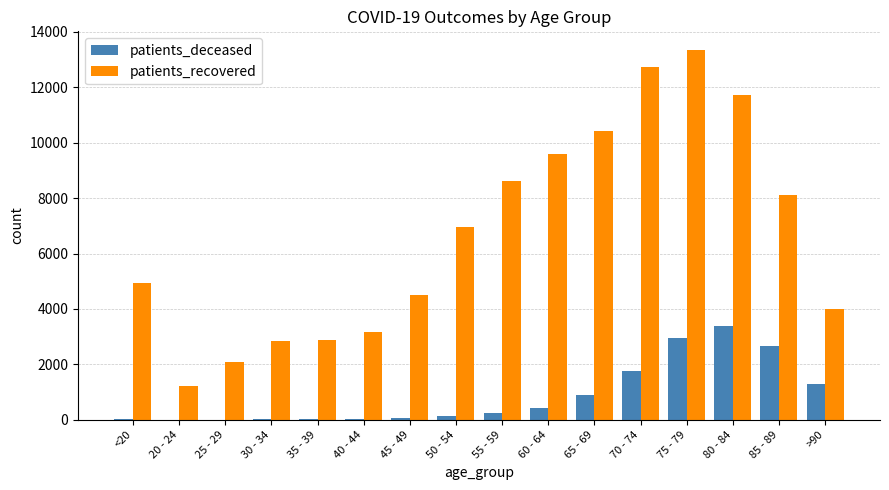

At which label does patients_recovered reach its peak?

75 - 79